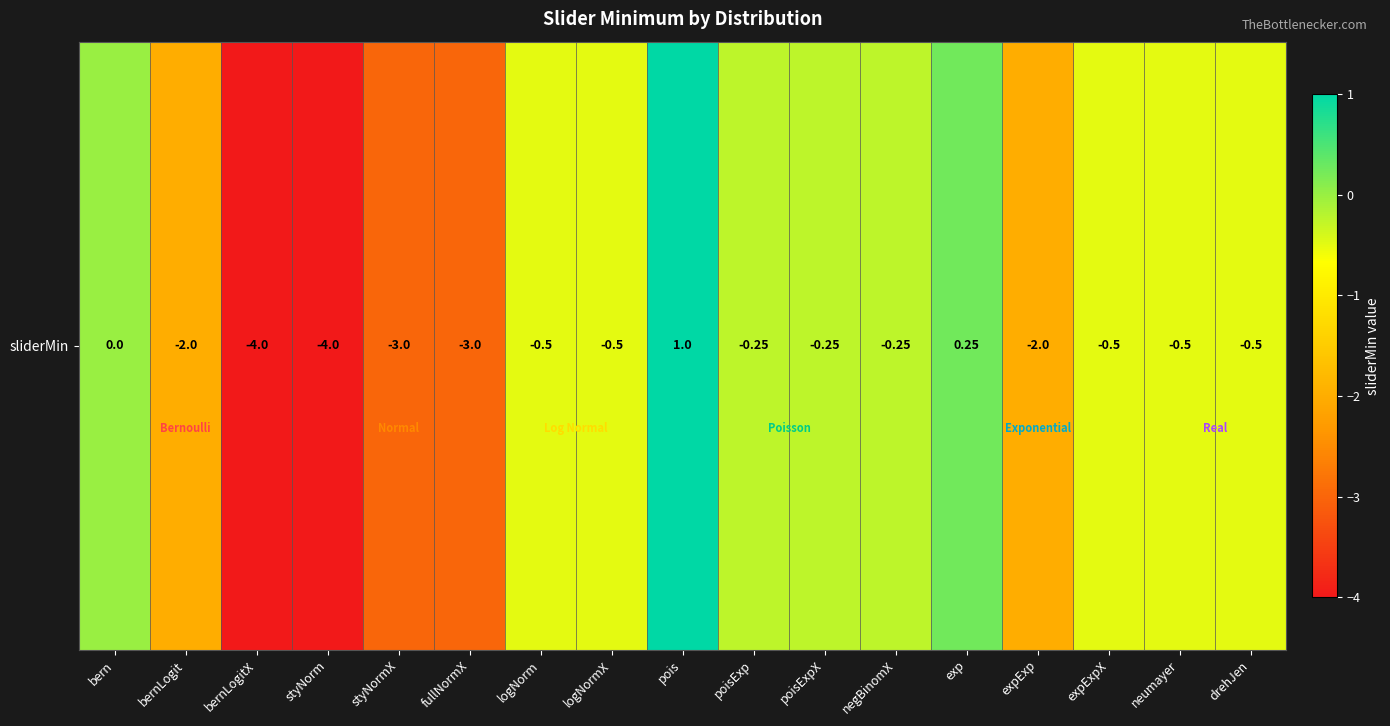

How many values are below zero?

14